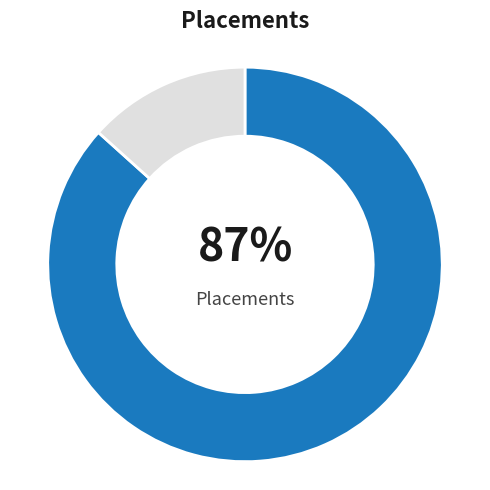

Does any single category account for the majority?

Yes